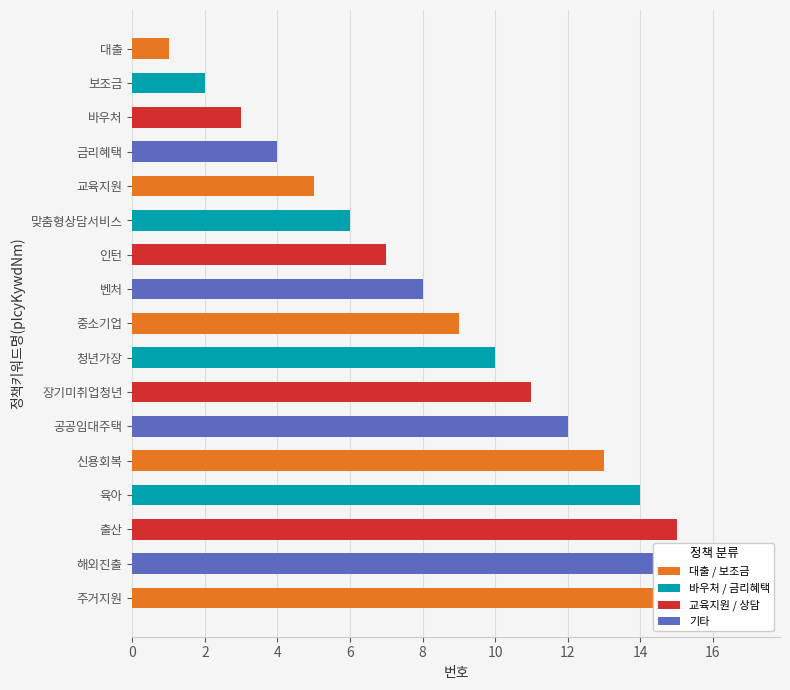

What is the ratio of the value at 인턴 to the value at 대출?

7.0